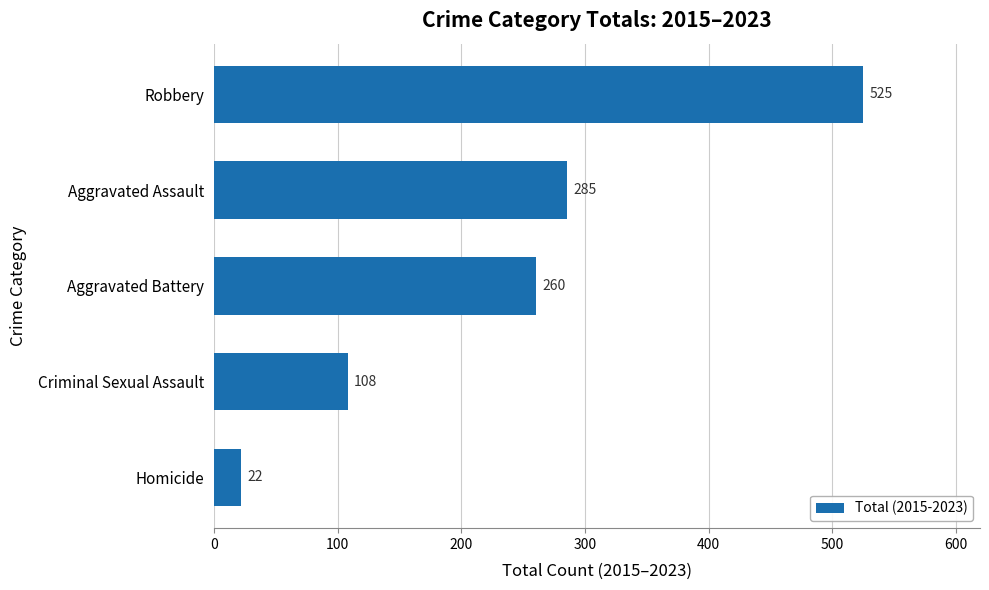

List the labels in order of value, largest first.

Robbery, Aggravated Assault, Aggravated Battery, Criminal Sexual Assault, Homicide